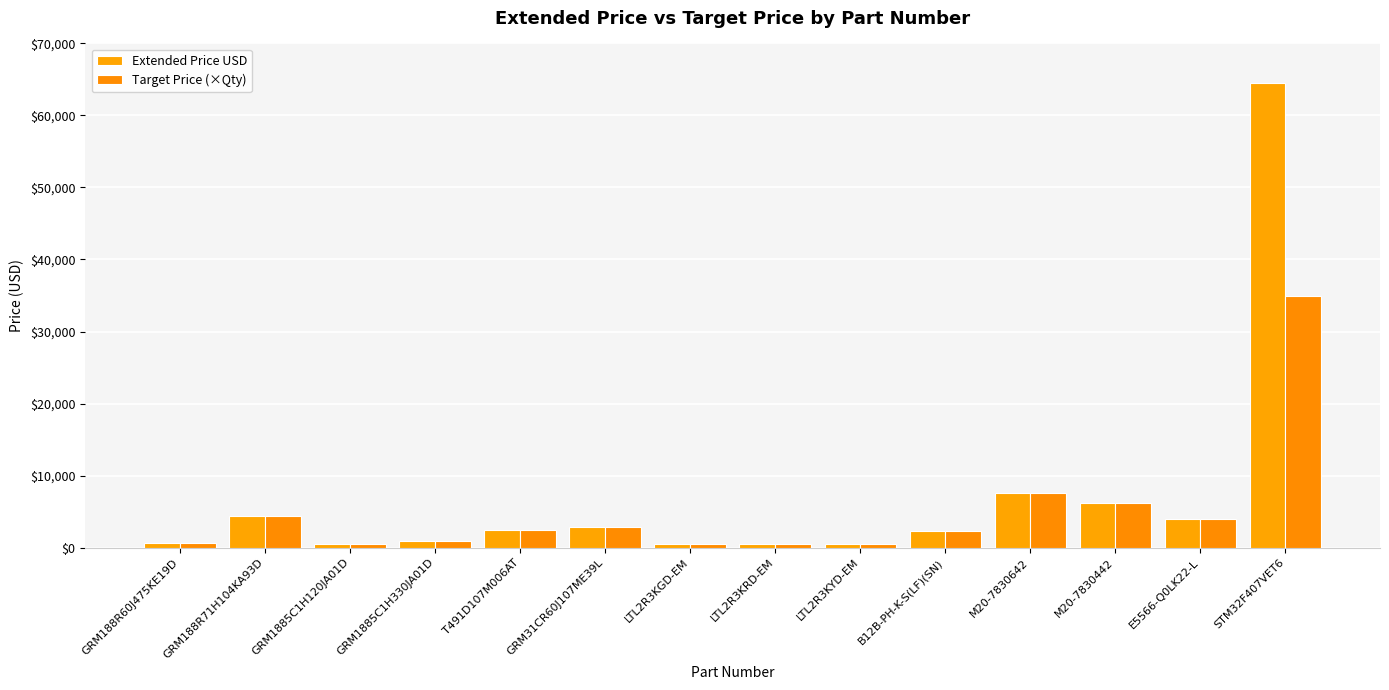

Reading left to right, list all the values displayed in this chart.

Extended Price USD: GRM188R60J475KE19D=572.0	GRM188R71H104KA93D=4435.2	GRM1885C1H120JA01D=448.8	GRM1885C1H330JA01D=897.6	T491D107M006AT=2504.9	GRM31CR60J107ME39L=2805.0	LTL2R3KGD-EM=506.0	LTL2R3KRD-EM=506.0	LTL2R3KYD-EM=506.0	B12B-PH-K-S(LF)(SN)=2237.9	M20-7830642=7553.0	M20-7830442=6251.0	E5566-Q0LK22-L=3900.0	STM32F407VET6=64557.0
Target Price (×Qty): GRM188R60J475KE19D=572.0	GRM188R71H104KA93D=4435.2	GRM1885C1H120JA01D=448.8	GRM1885C1H330JA01D=897.6	T491D107M006AT=2504.9	GRM31CR60J107ME39L=2805.0	LTL2R3KGD-EM=506.0	LTL2R3KRD-EM=506.0	LTL2R3KYD-EM=506.0	B12B-PH-K-S(LF)(SN)=2238.0	M20-7830642=7553.0	M20-7830442=6251.0	E5566-Q0LK22-L=3900.0	STM32F407VET6=35000.0